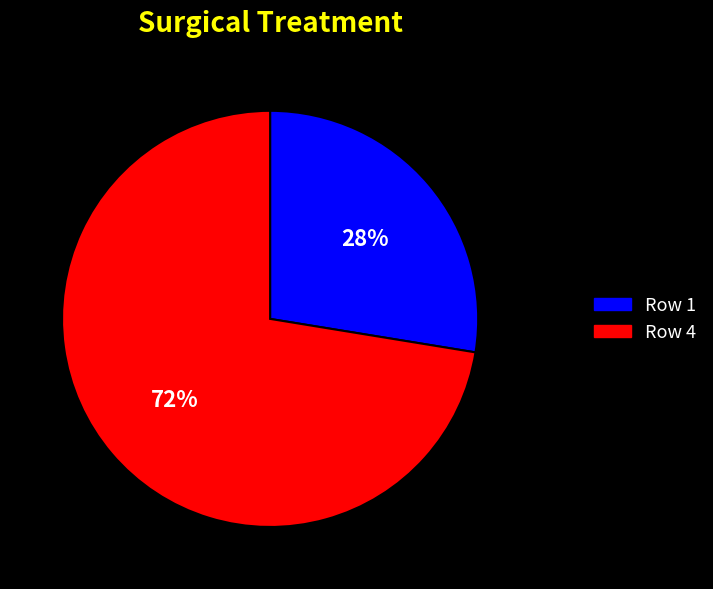

To the nearest percent, what is the average slice percentage?

50%